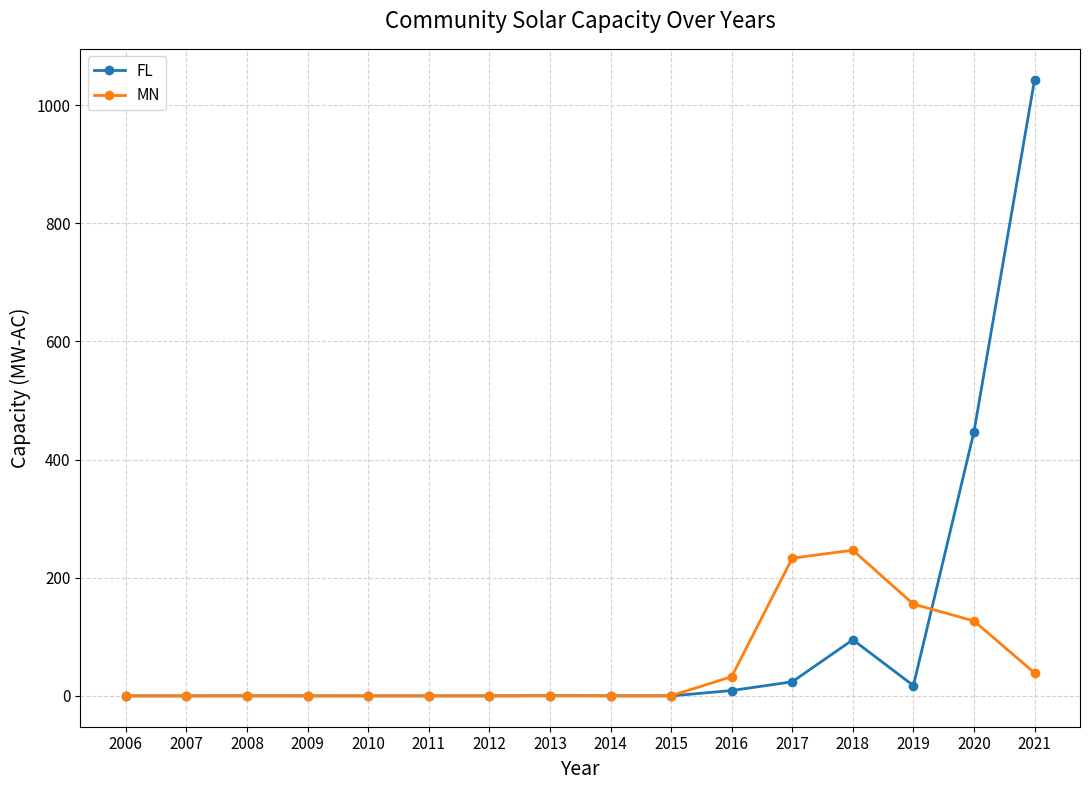

List the series in order of their overall mean, highest first.

FL, MN